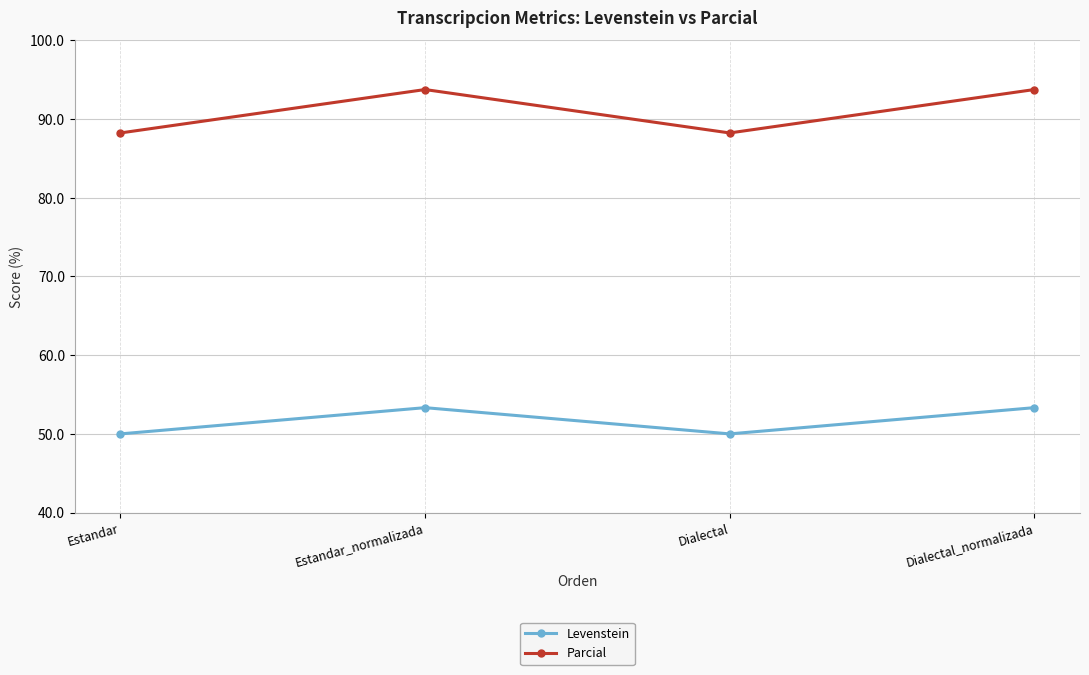

Reading right to left, extract all data points from this chart.

Levenstein: Dialectal_normalizada=53.3	Dialectal=50.0	Estandar_normalizada=53.3	Estandar=50.0
Parcial: Dialectal_normalizada=93.8	Dialectal=88.2	Estandar_normalizada=93.8	Estandar=88.2